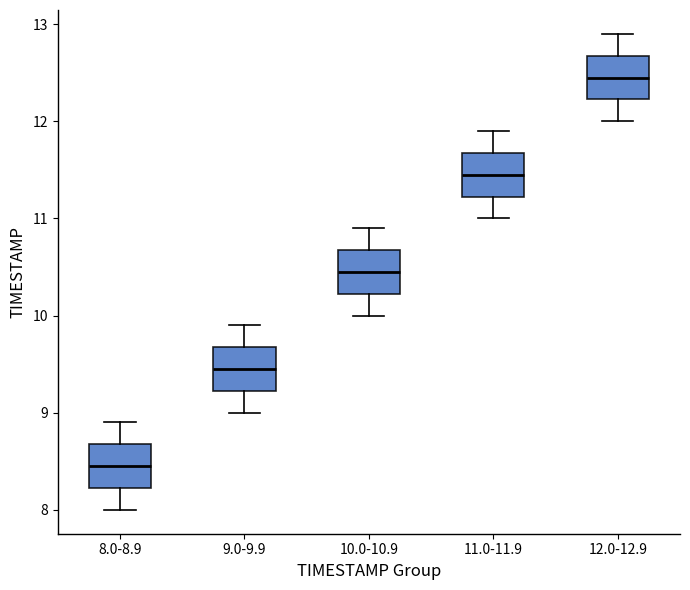

Where does the upper whisker of the box for 9.0-9.9 end on the y-axis? The values are not printed on the chart, so give them approximately, as read against the axis.

9.9